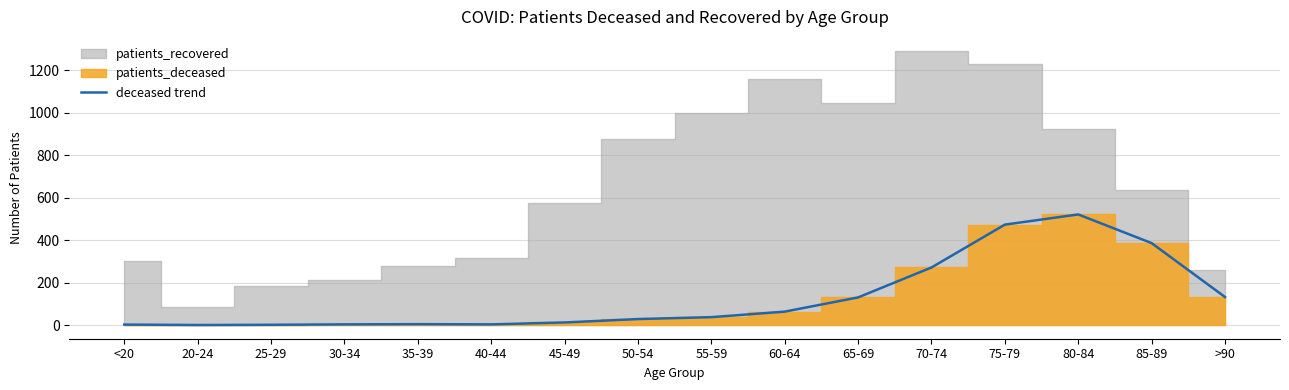

What is the label of the 2nd point from the right?

85-89